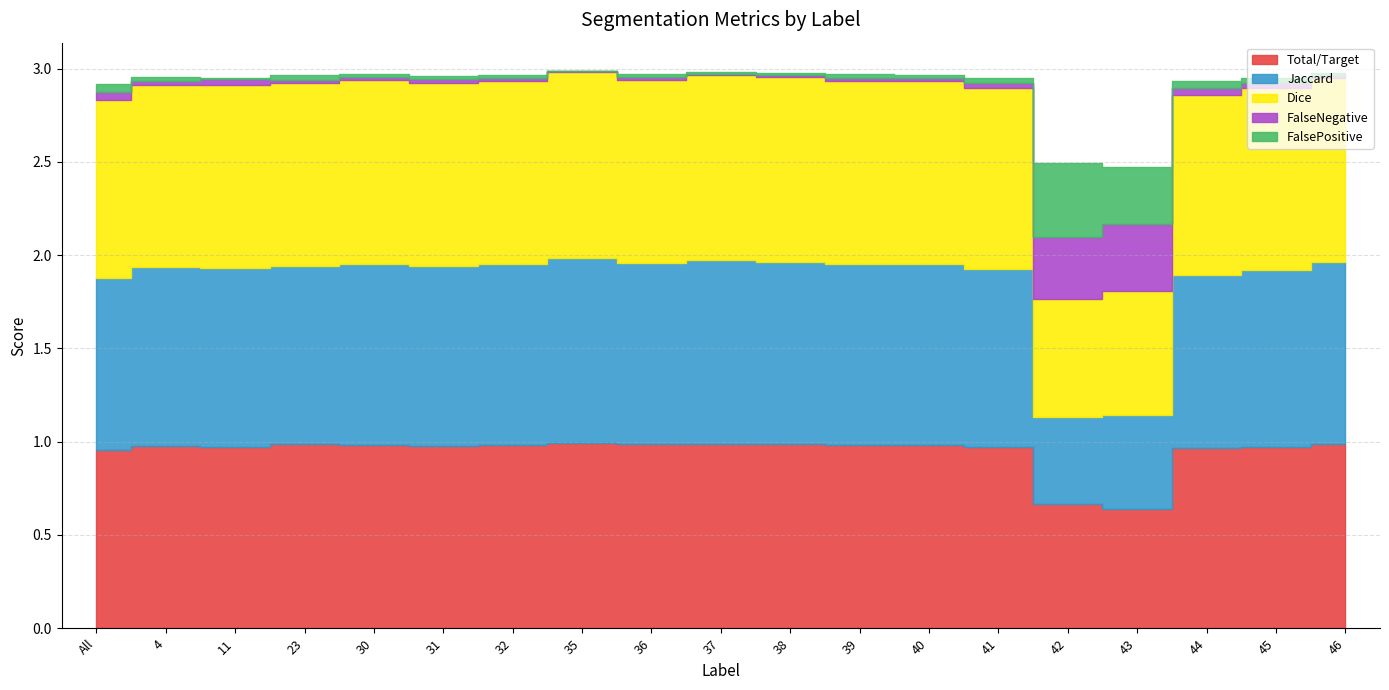

What is the sum of all FalseNegative values?

1.0